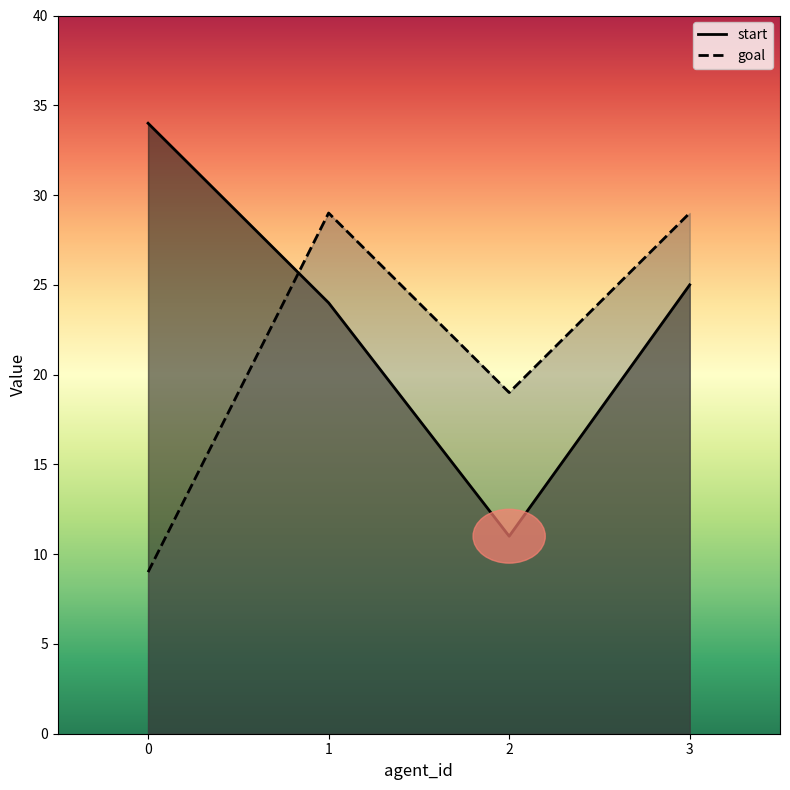

Where is the first local maximum for goal?

1